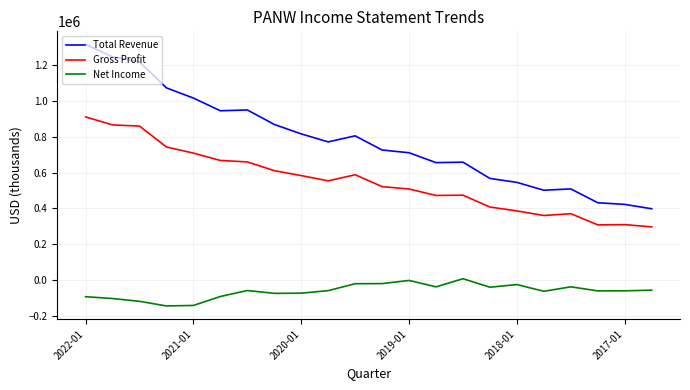

List the series in order of their overall mean, highest first.

Total Revenue, Gross Profit, Net Income